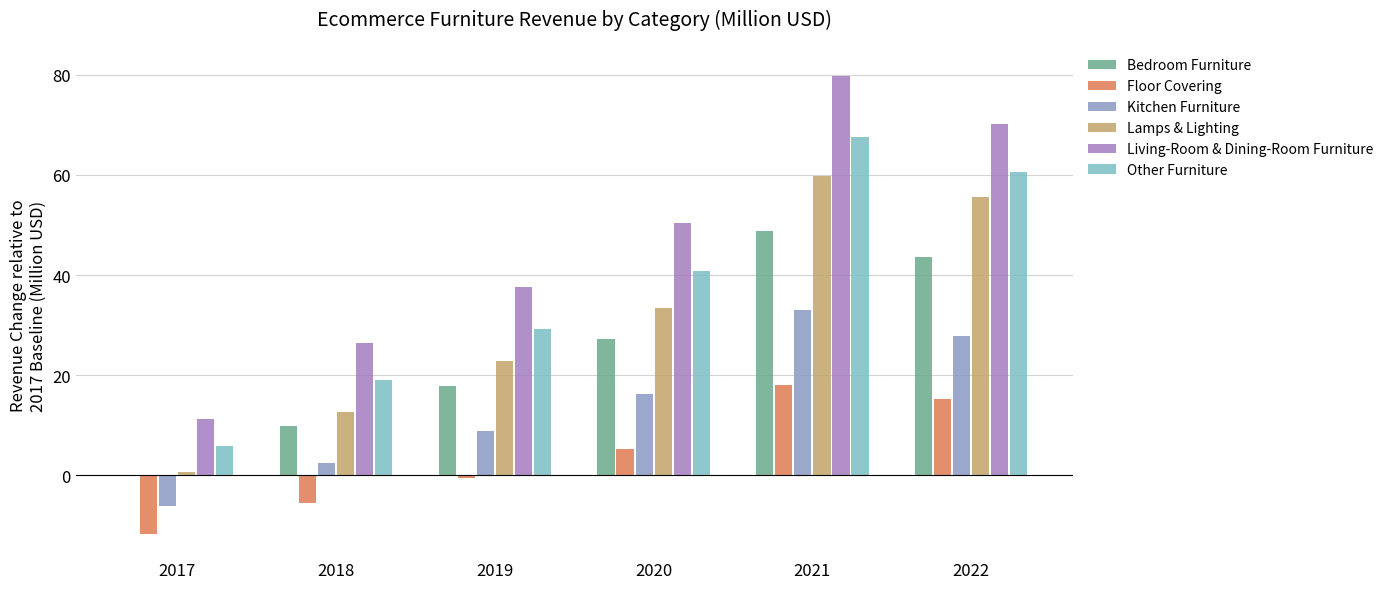

What is the total value across all series at 2022?

273.0